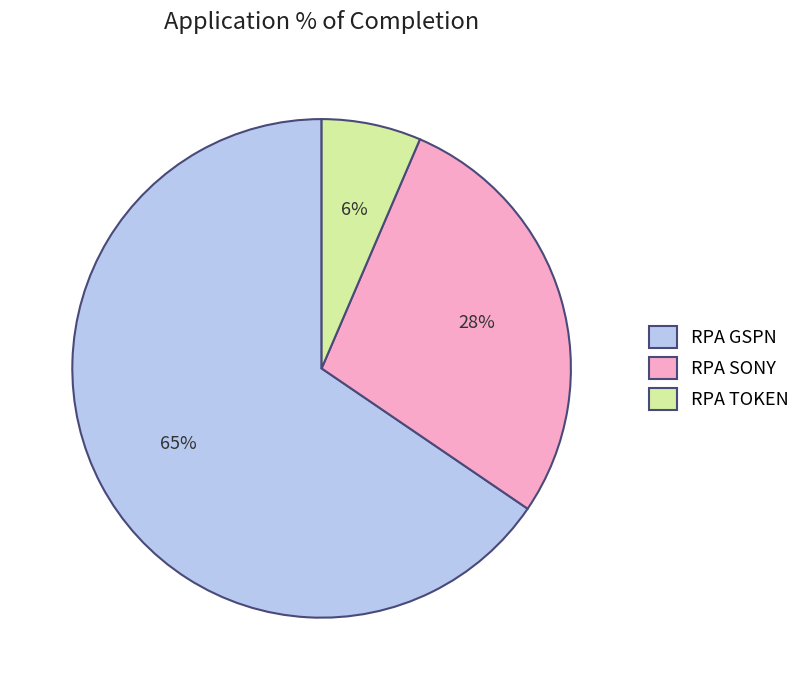

Combined, do RPA TOKEN and RPA SONY account for over 50%?

No